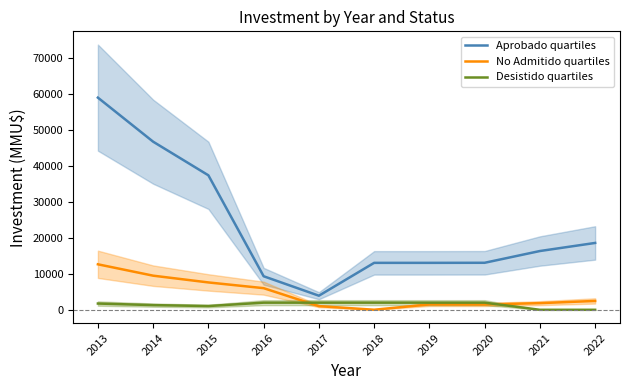

What is the average value of the Aprobado quartiles series?

23061.6